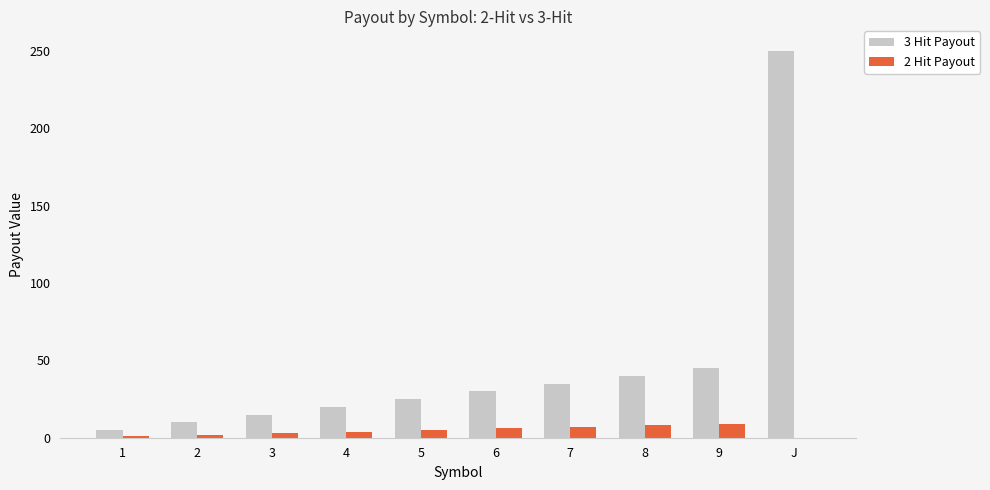

Which label corresponds to the largest value in the chart?

J